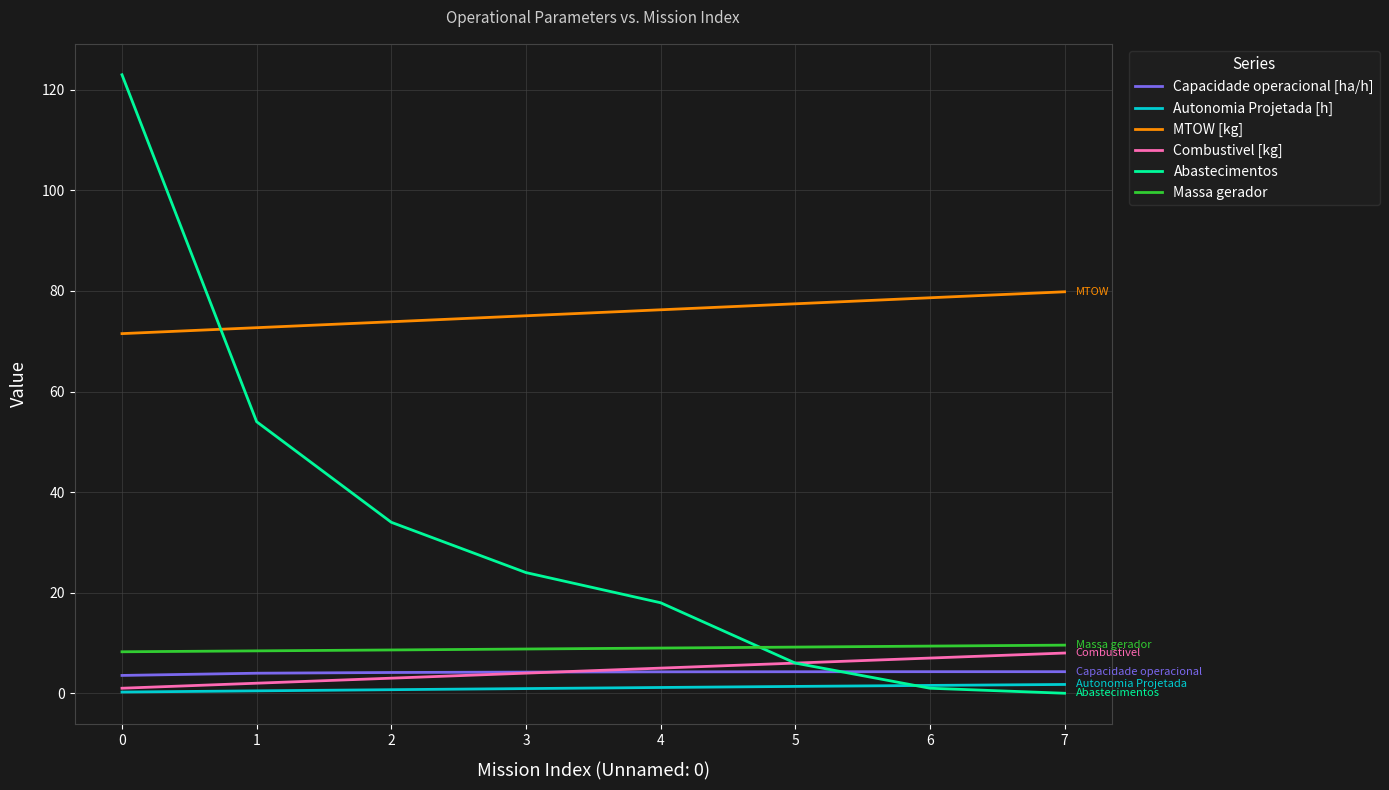

What is the spread (max minus min) of values at 4?

75.1